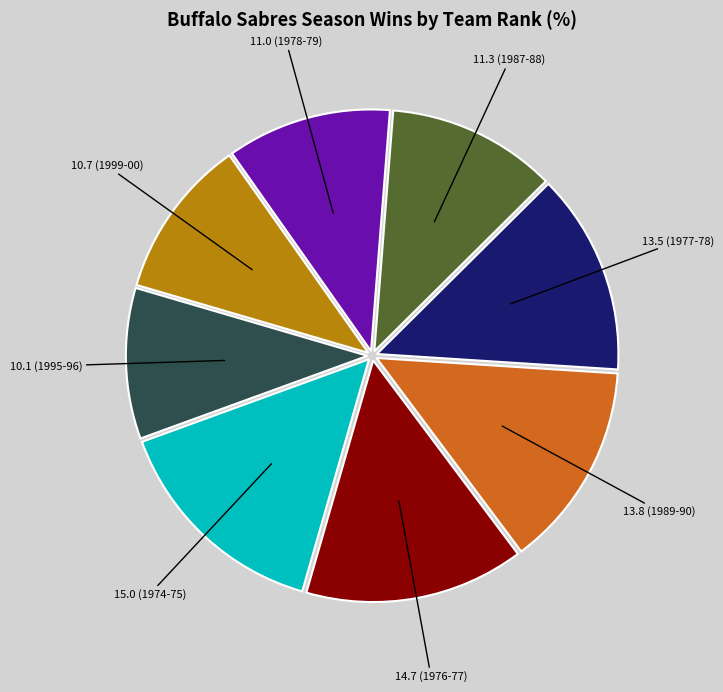

How many slices are in this pie chart?

8